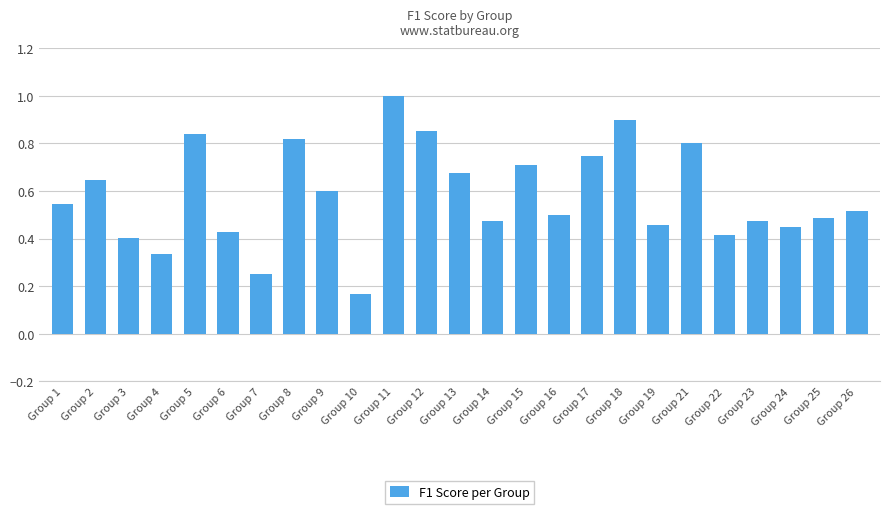

At which category does the chart reach its peak across all series?

Group 11